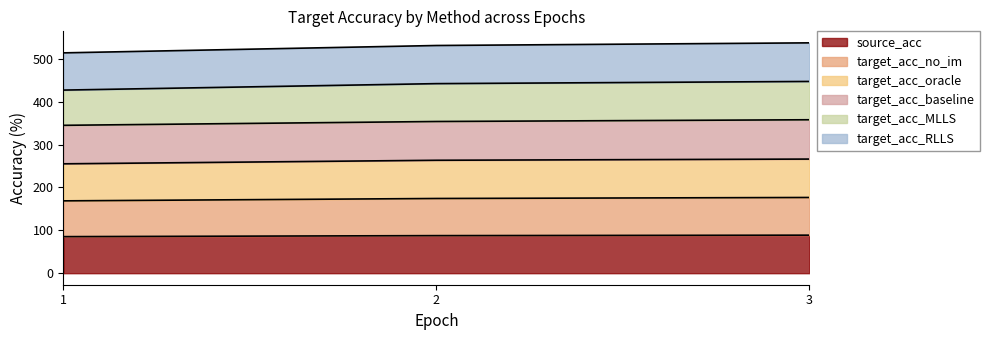

True or false: target_acc_no_im has a value of 176.7 at 3.

True